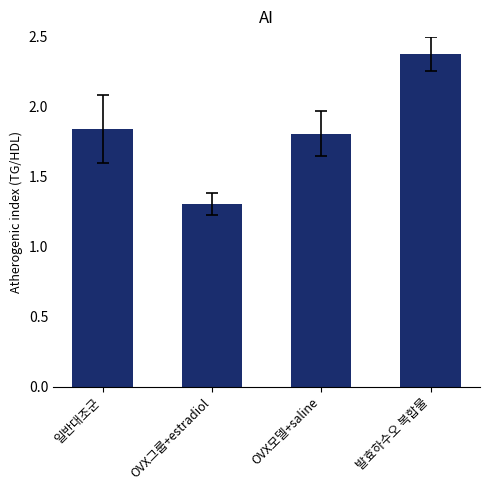

What is the maximum value shown in the chart?

2.4